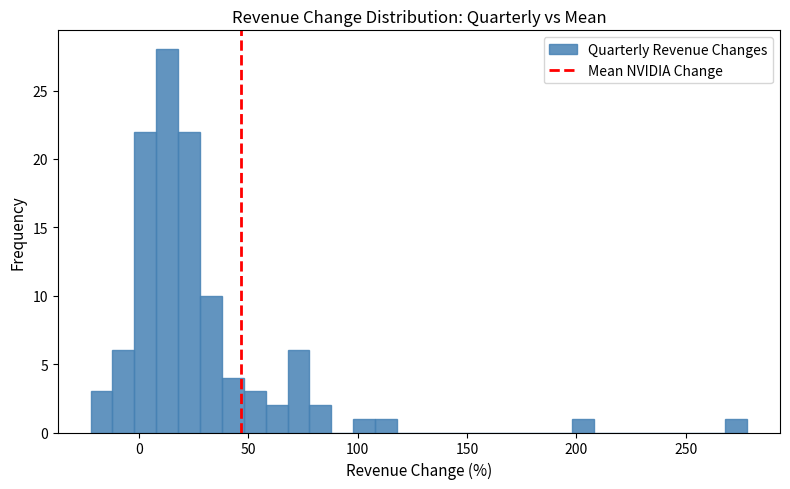

Around what value on the x-axis is the tallest bar? Give the approximate position of its centre, as read against the axis.

15